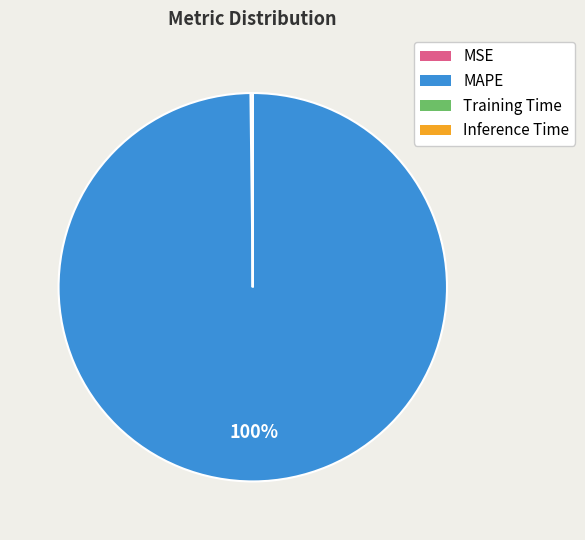

Does any single category account for the majority?

Yes